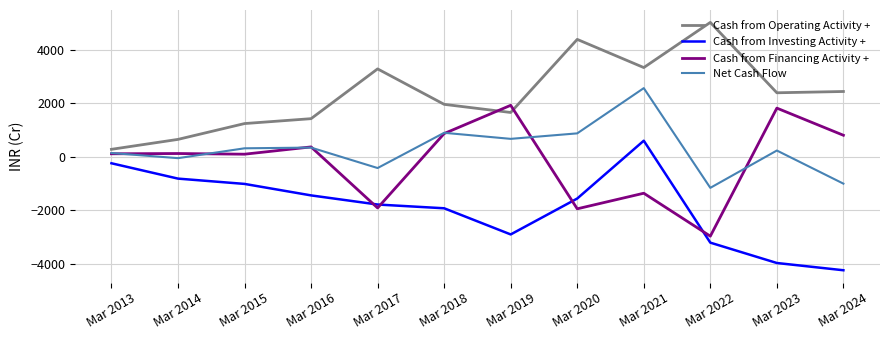

Which series has the largest total across all categories?

Cash from Operating Activity +